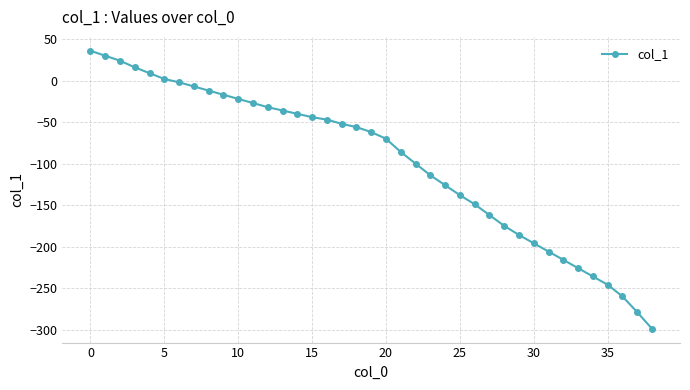

Is this an area chart (filled region under the line)?

No